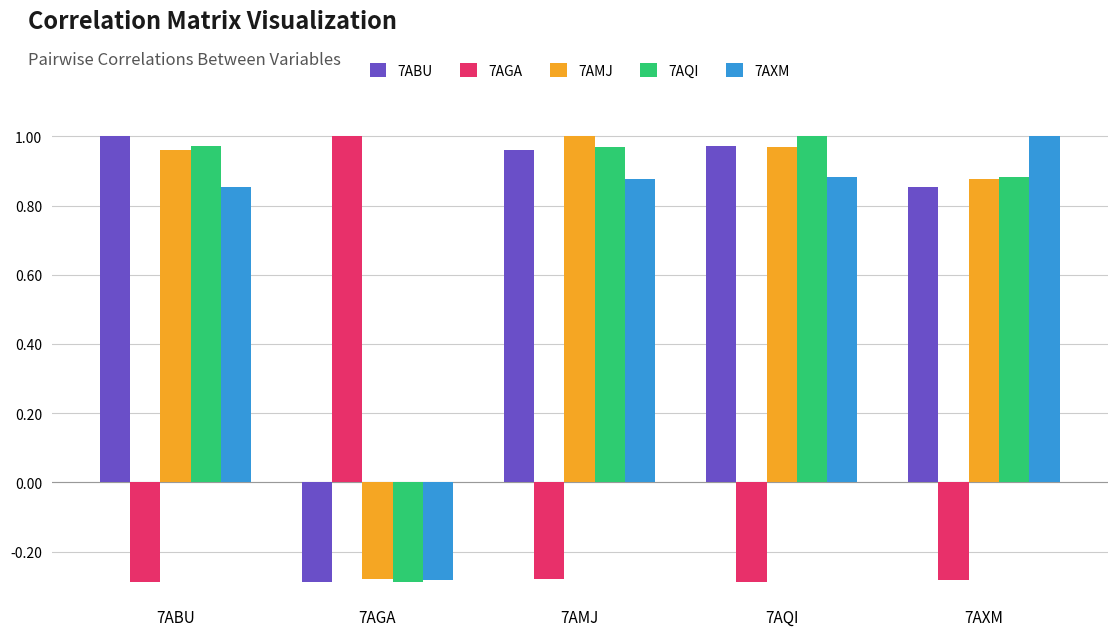

What is the average value of the 7AQI series?

0.7